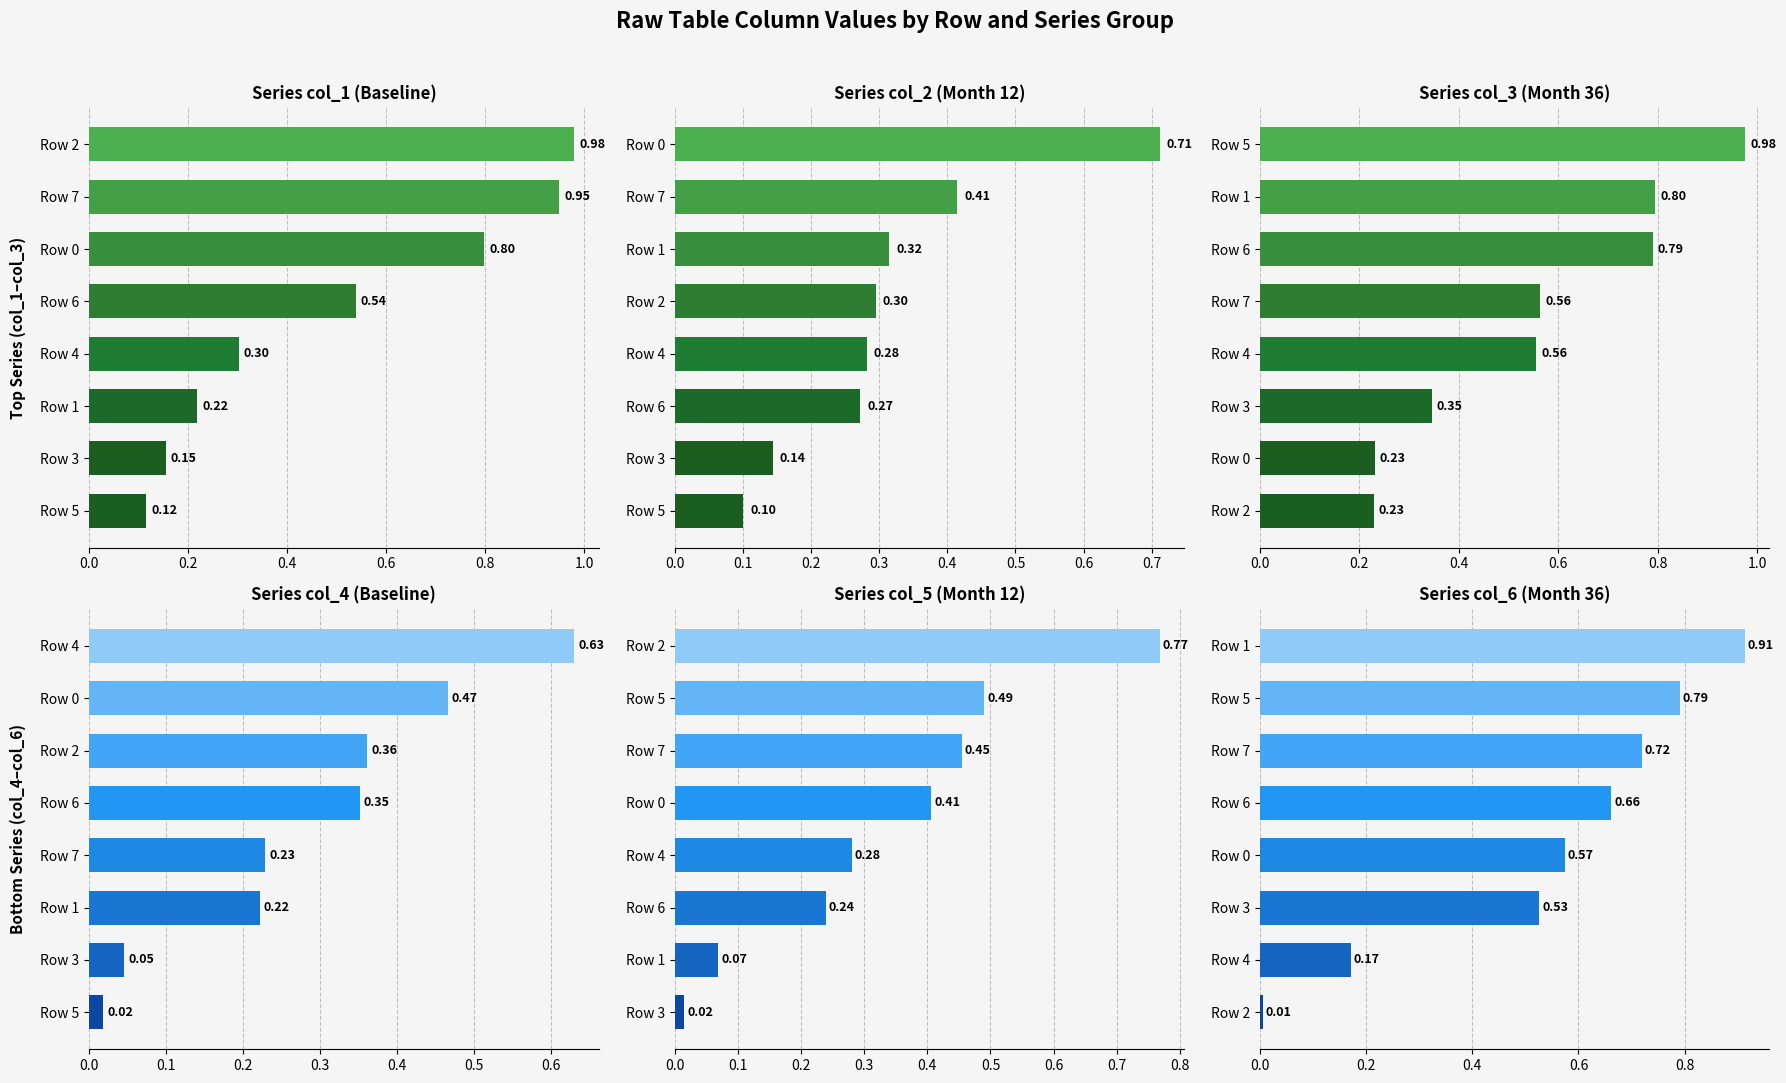

What is the spread (max minus min) of values at 0.2?

0.2